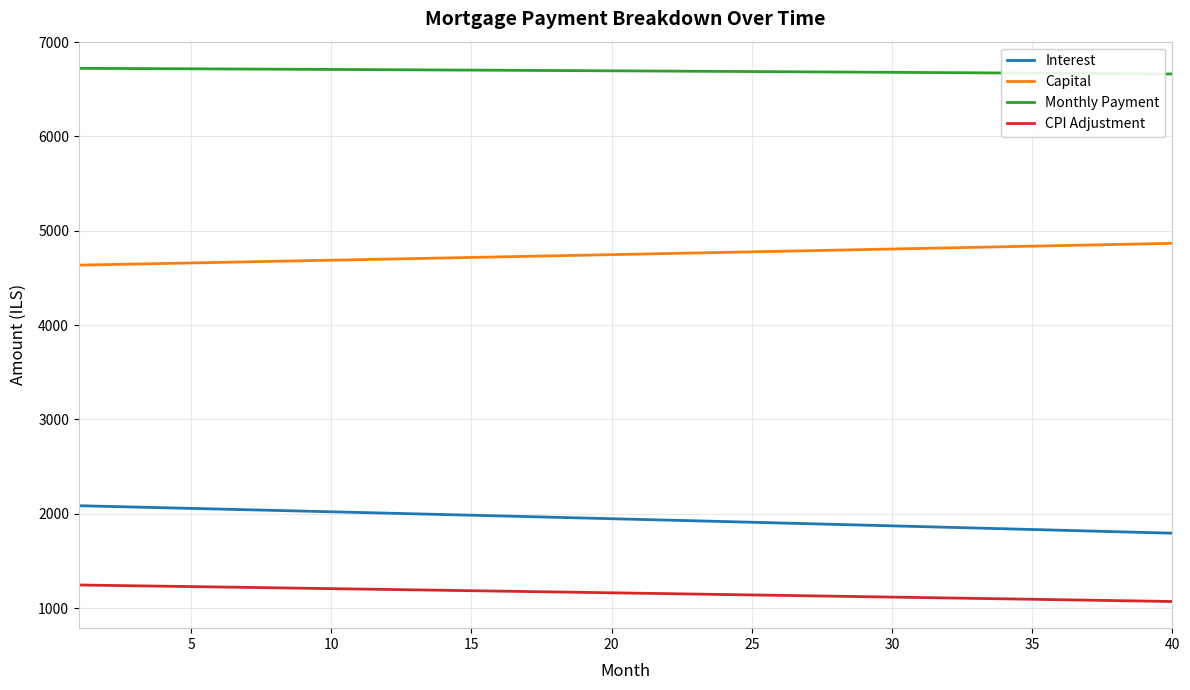

What is the average value of the Monthly Payment series?

6693.2